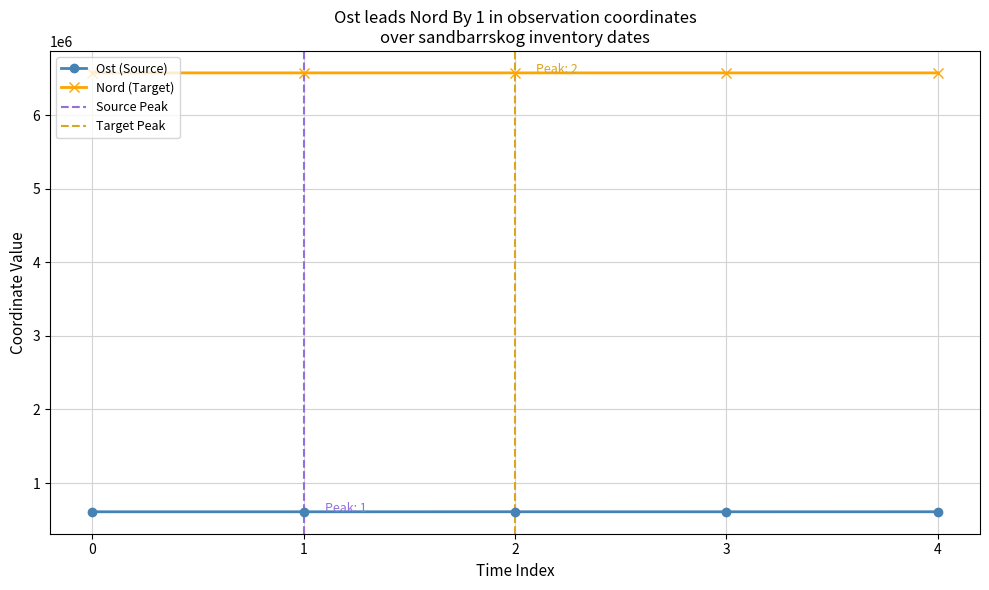

Reading right to left, transcribe all the data shown in this chart.

Ost: 609818	609596	609848	609565	609643
Nord: 6573623	6573608	6573630	6573650	6573625